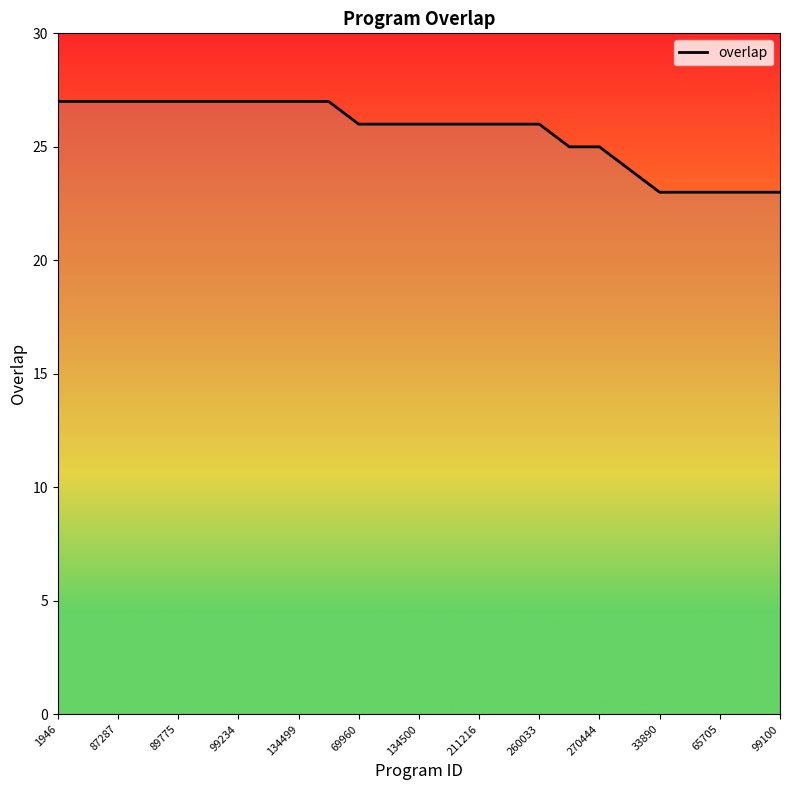

What is the minimum value shown in the chart?

23